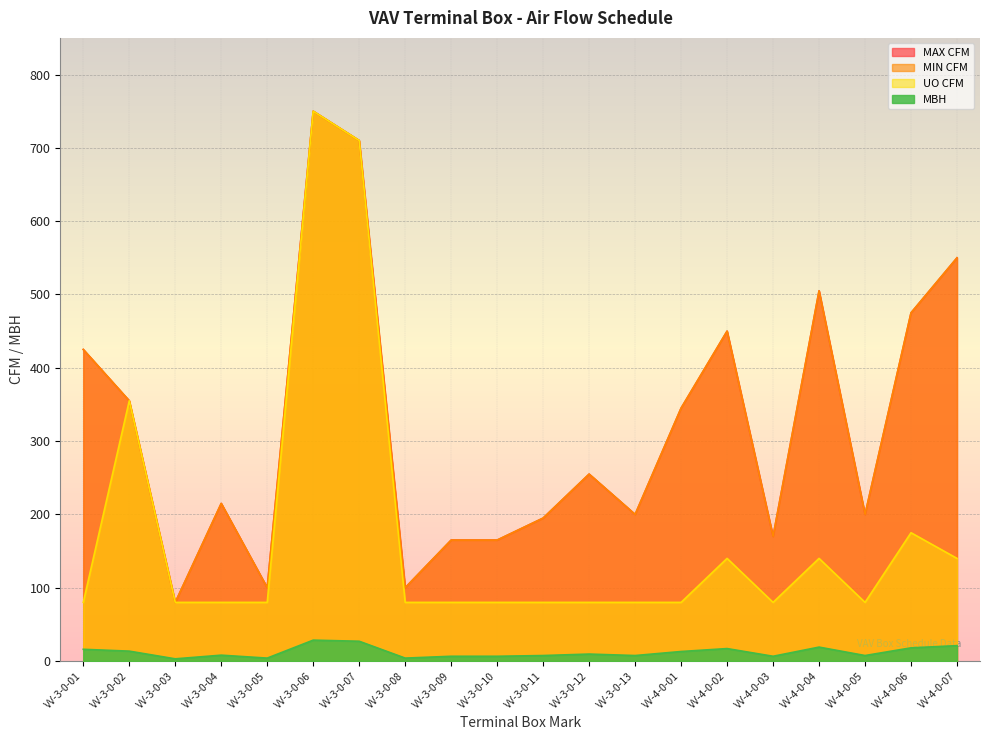

Does the chart display data point markers on the line(s)?

No